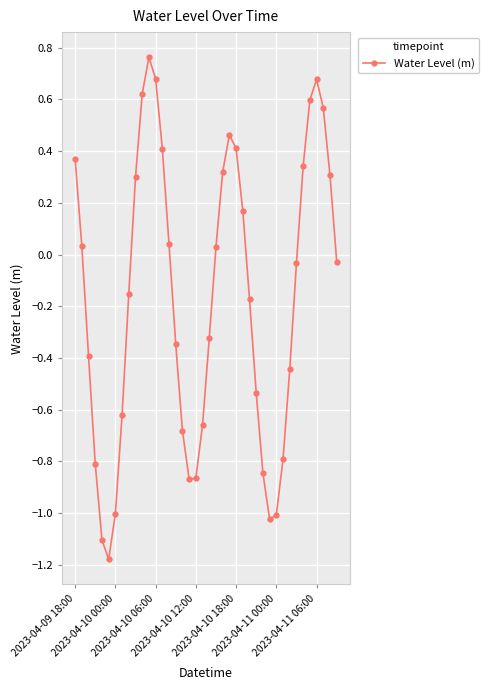

How many values are below 0?

22